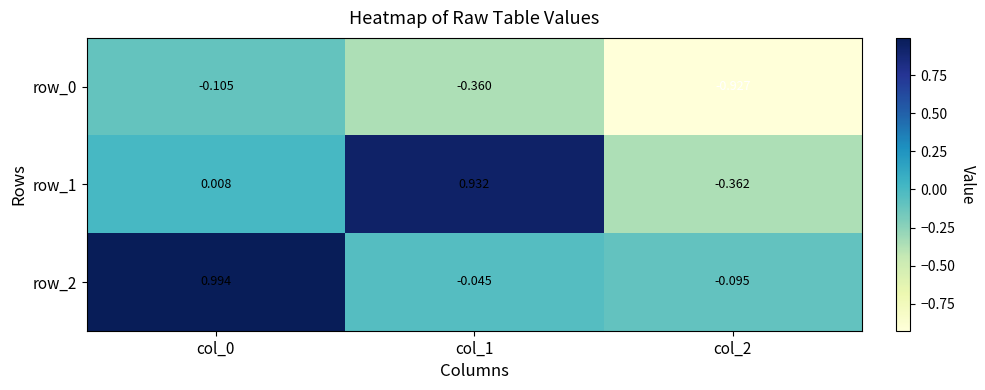

How many data points in row_2 are less than 0?

2